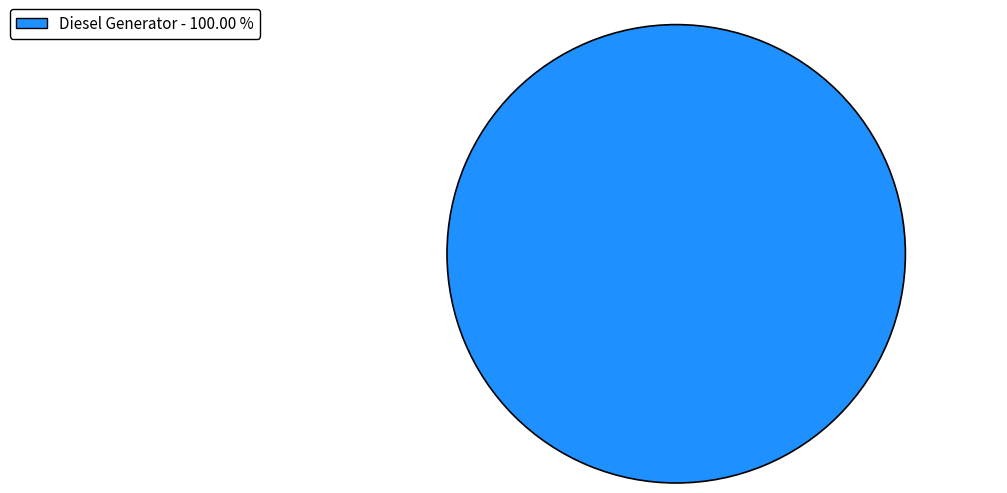

Rank the categories by value from lowest to highest.

Diesel Generator - 100.00 %